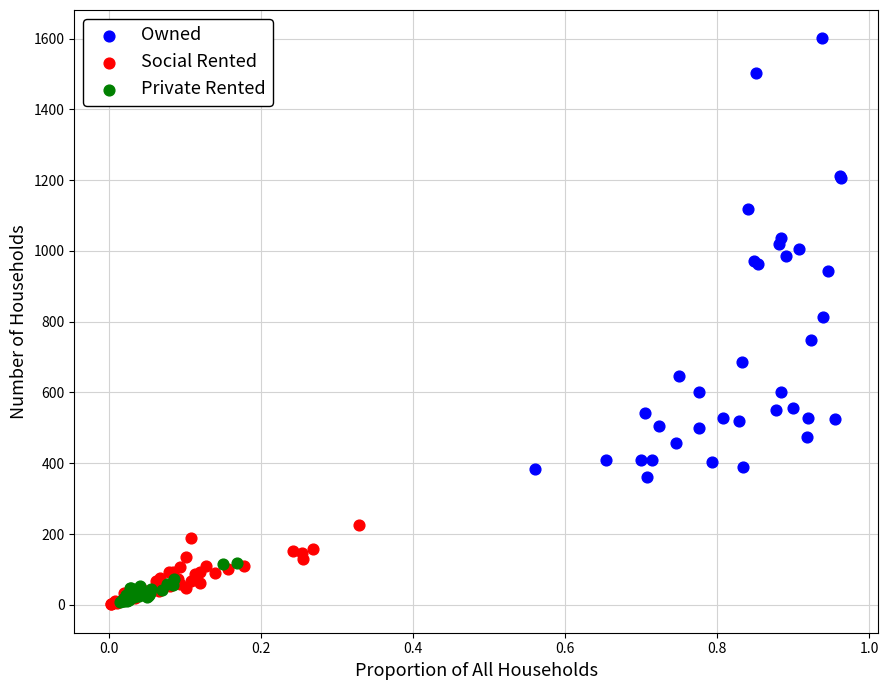

Which series reaches the maximum Y coordinate?

Owned